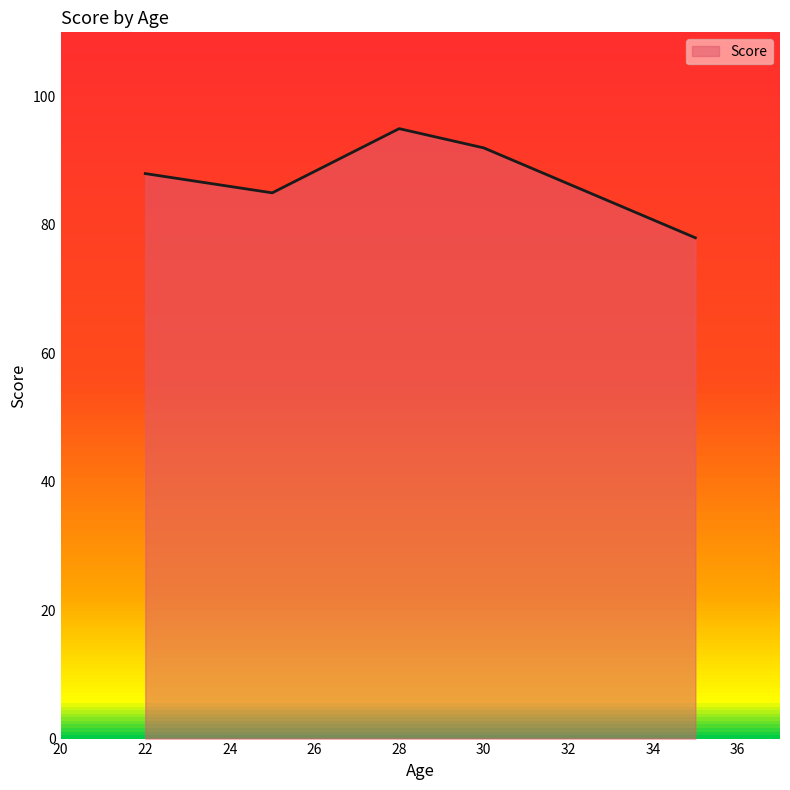

How many interior local peaks (higher than both neighbors) does the data have?

1